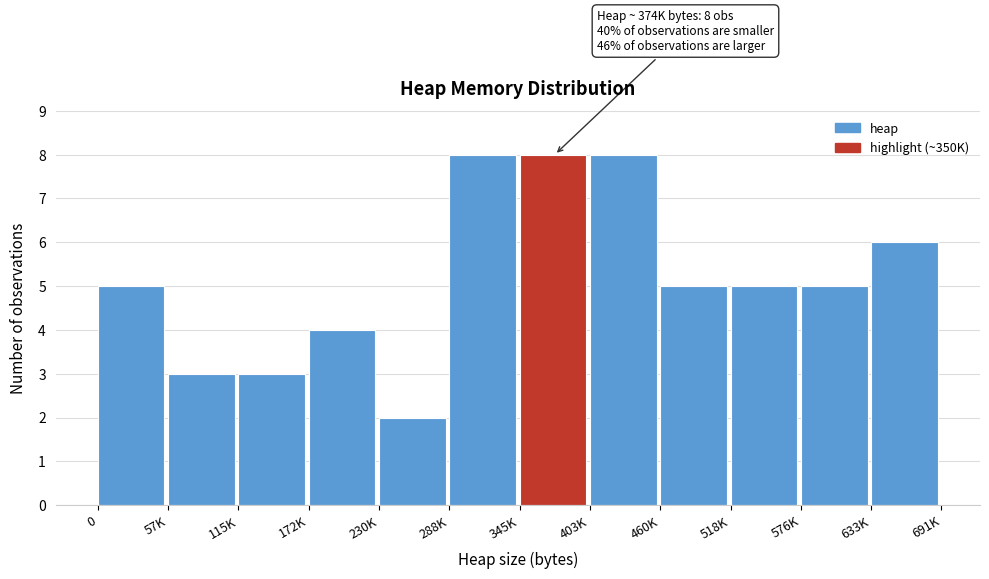

Reading left to right, list all the values displayed in this chart.

5	3	3	4	2	8	8	8	5	5	5	6